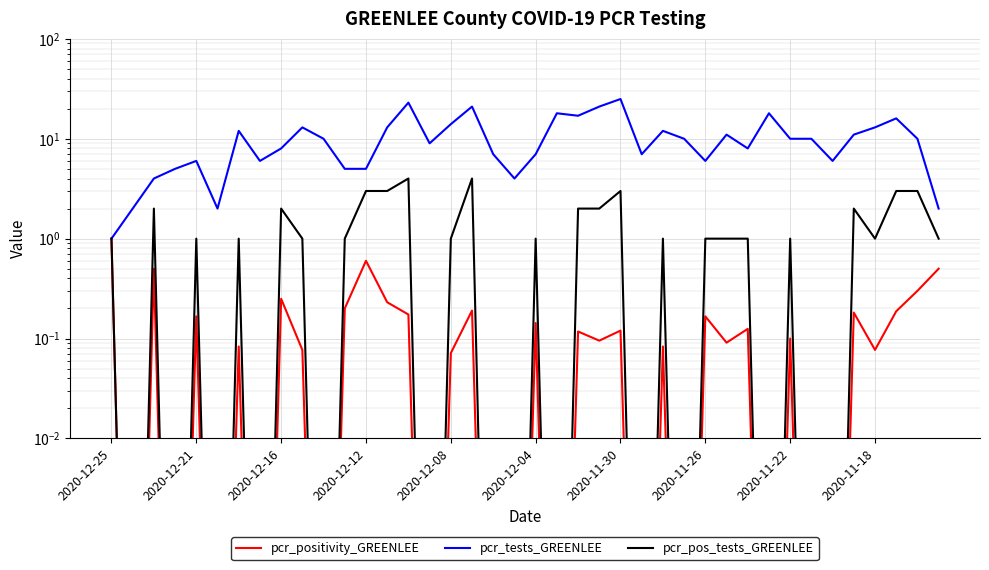

What is the label of the 9th point from the left?

2020-12-16